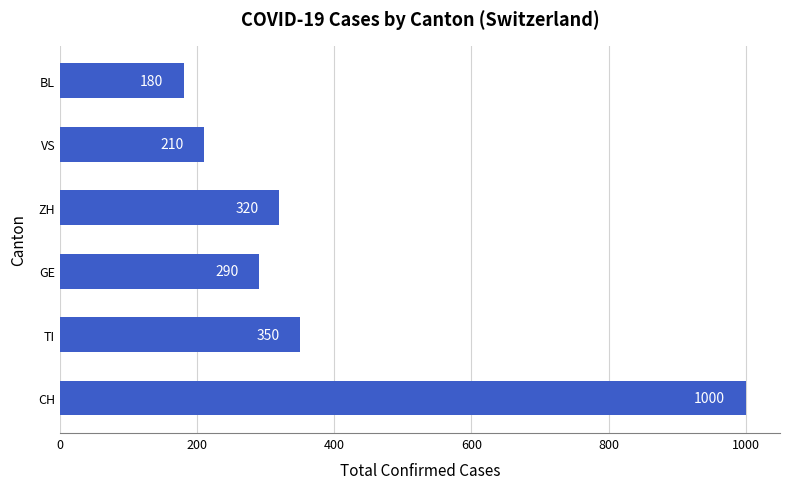

Are the bars grouped side by side (vs. stacked)?

No